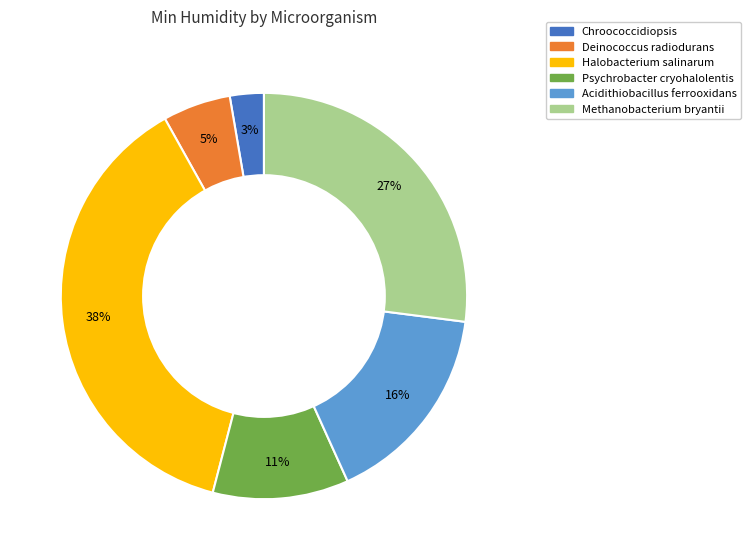

To the nearest percent, what is the combined percentage of Acidithiobacillus ferrooxidans and Methanobacterium bryantii?

43%